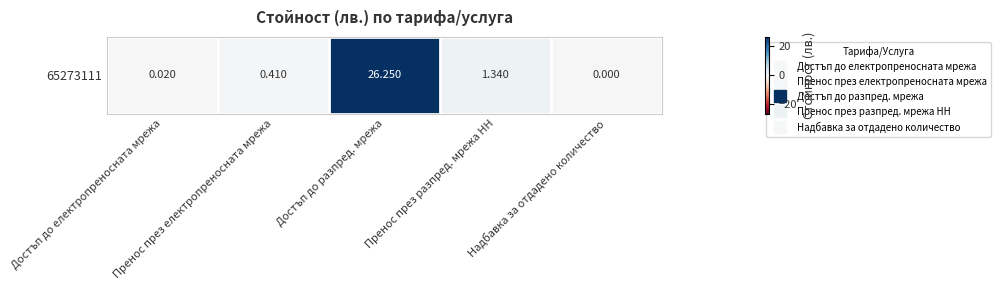

Rank the categories by value from lowest to highest.

Надбавка за отдадено количество, Достъп до електропреносната мрежа, Пренос през електропреносната мрежа, Пренос през разпред. мрежа НН, Достъп до разпред. мрежа